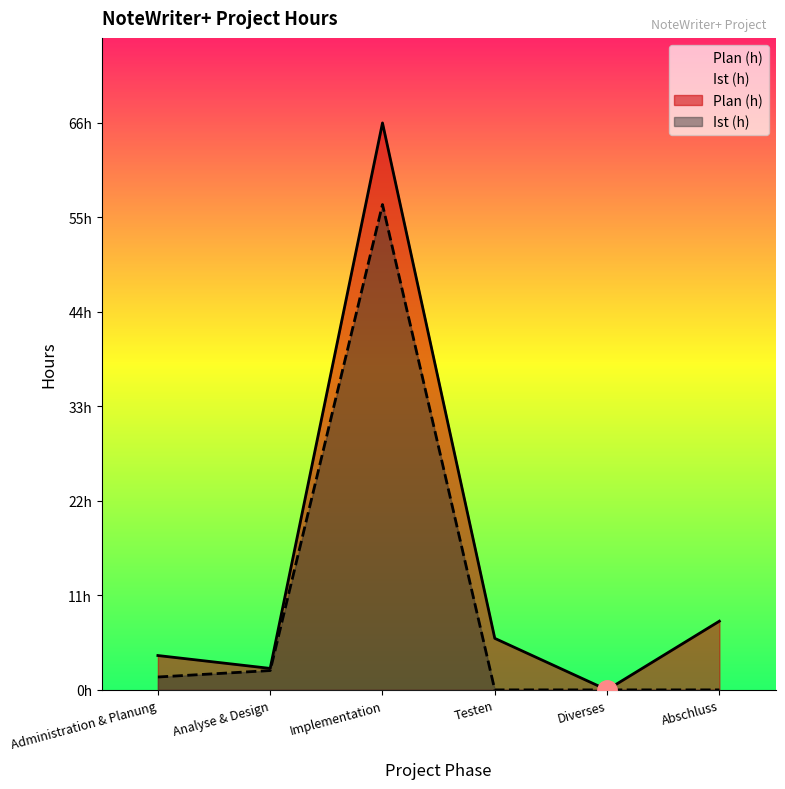

What is the maximum value for Plan (h)?

66.0